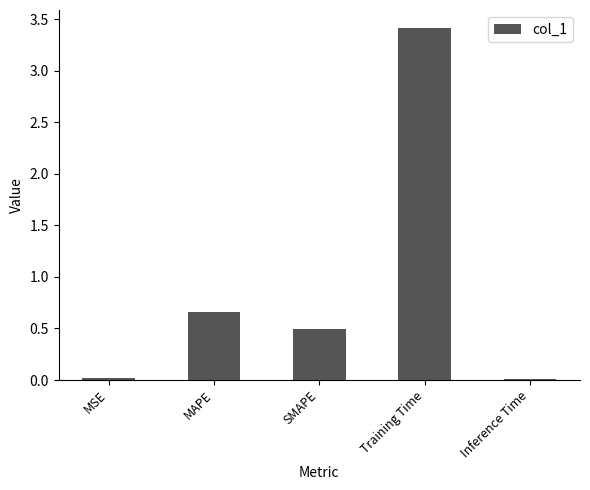

What is the approximate value at SMAPE?

0.5